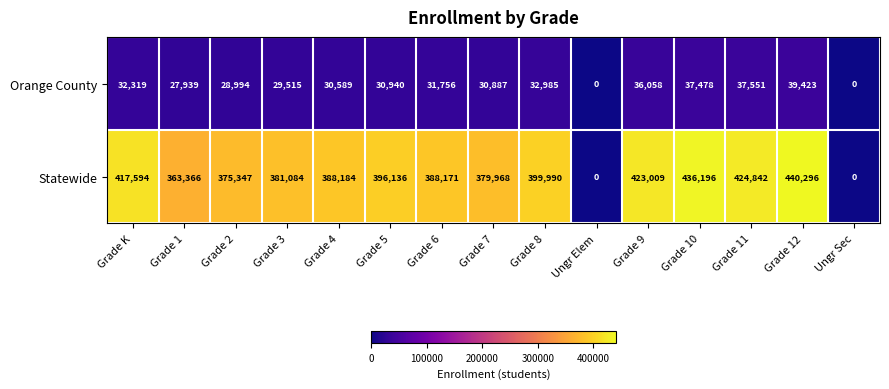

What is the sum of the Orange County values at Grade 7 and Grade 6?

62643